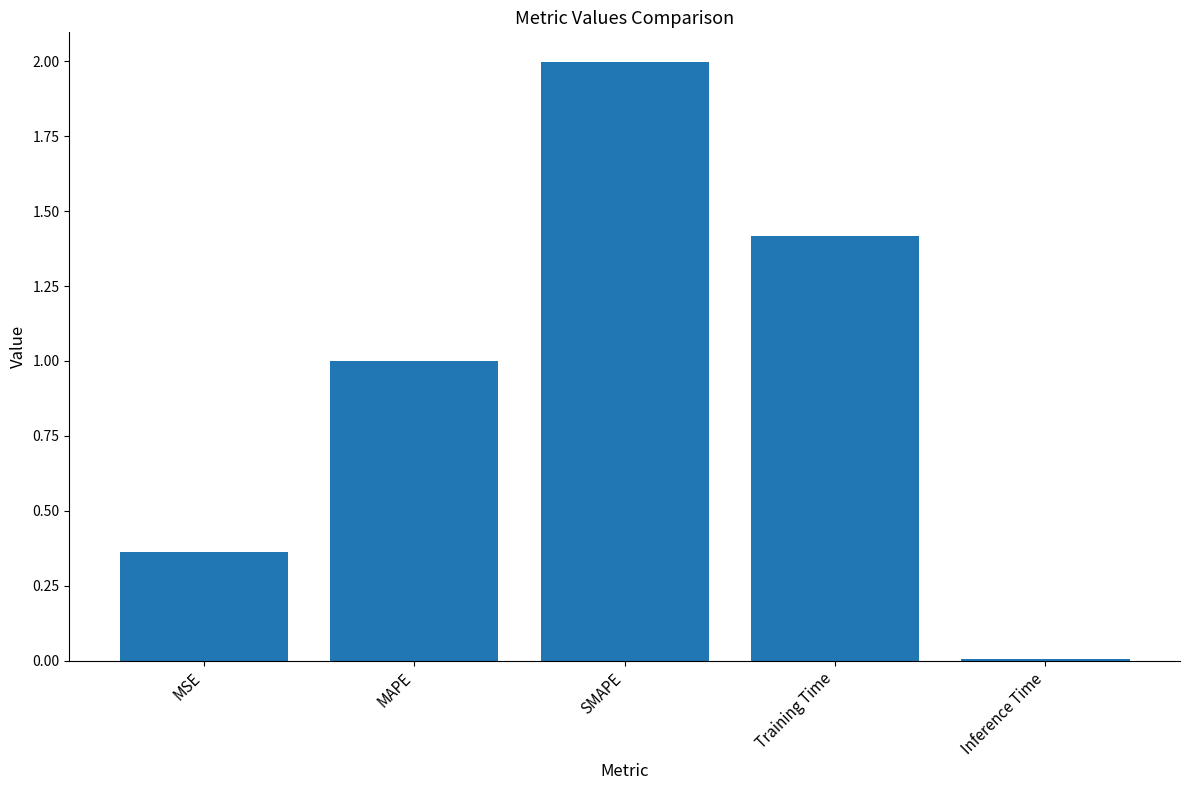

What is the change in value from MSE to Inference Time?

-0.4